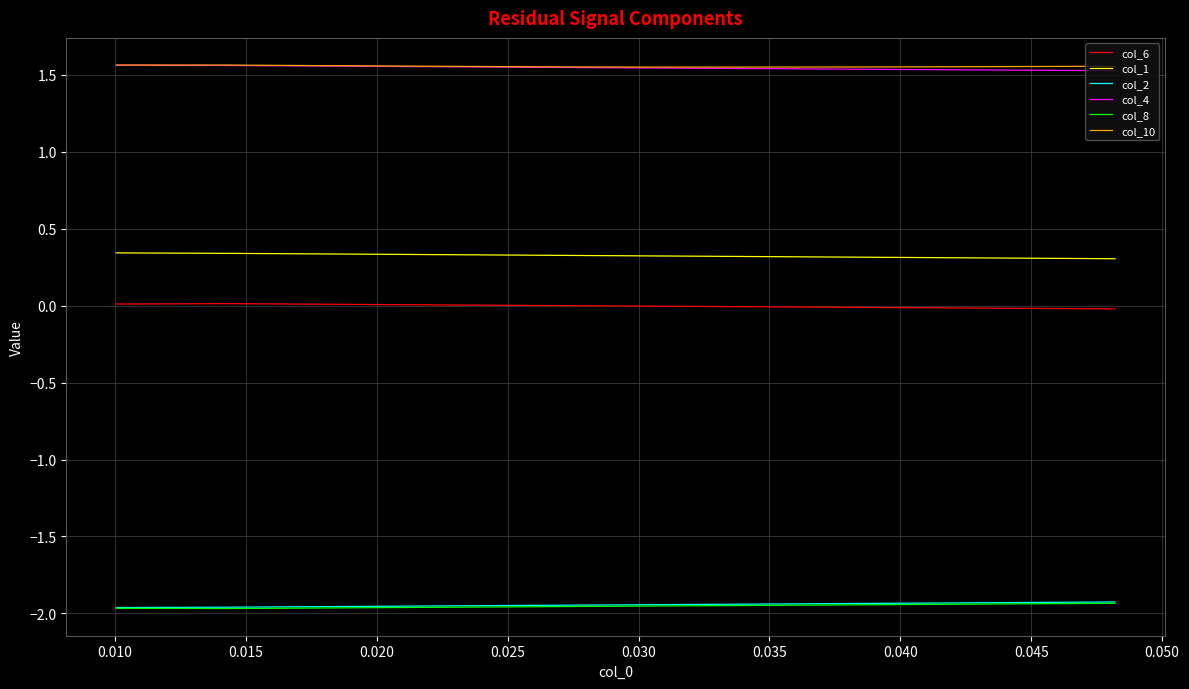

Rank the series by their maximum value, from highest to lowest.

col_10, col_4, col_1, col_6, col_2, col_8